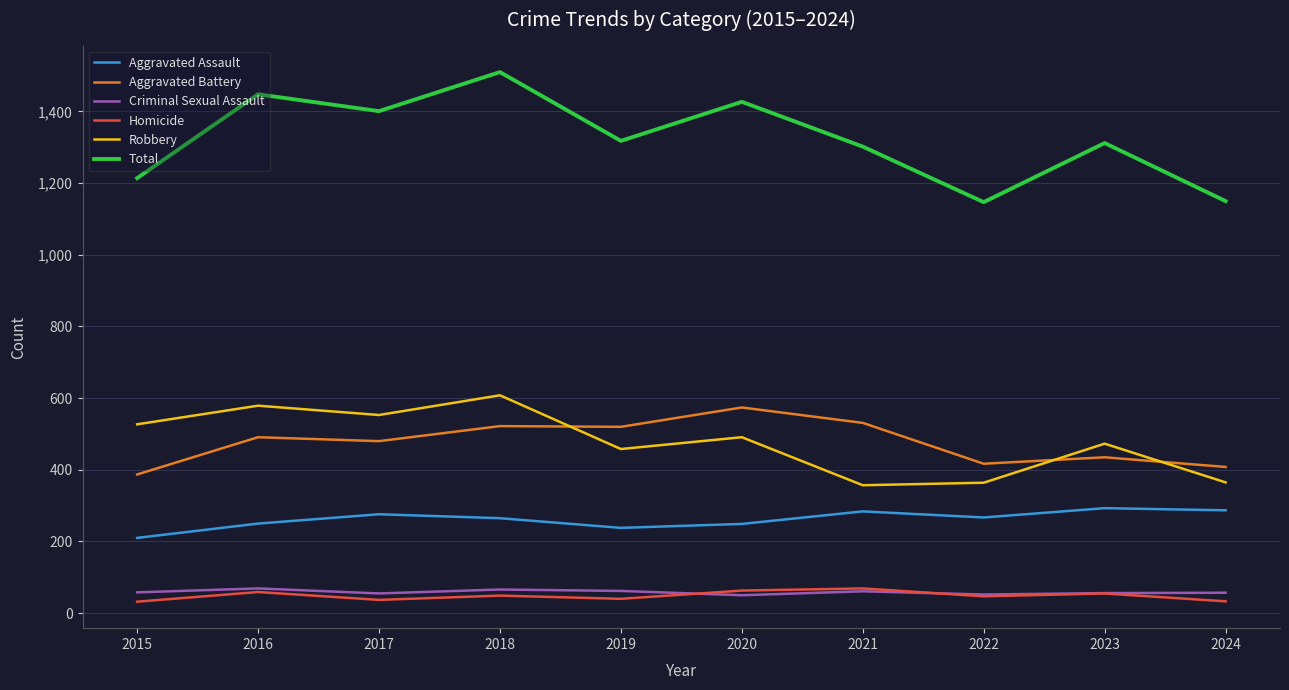

At which category does the chart reach its peak across all series?

2018